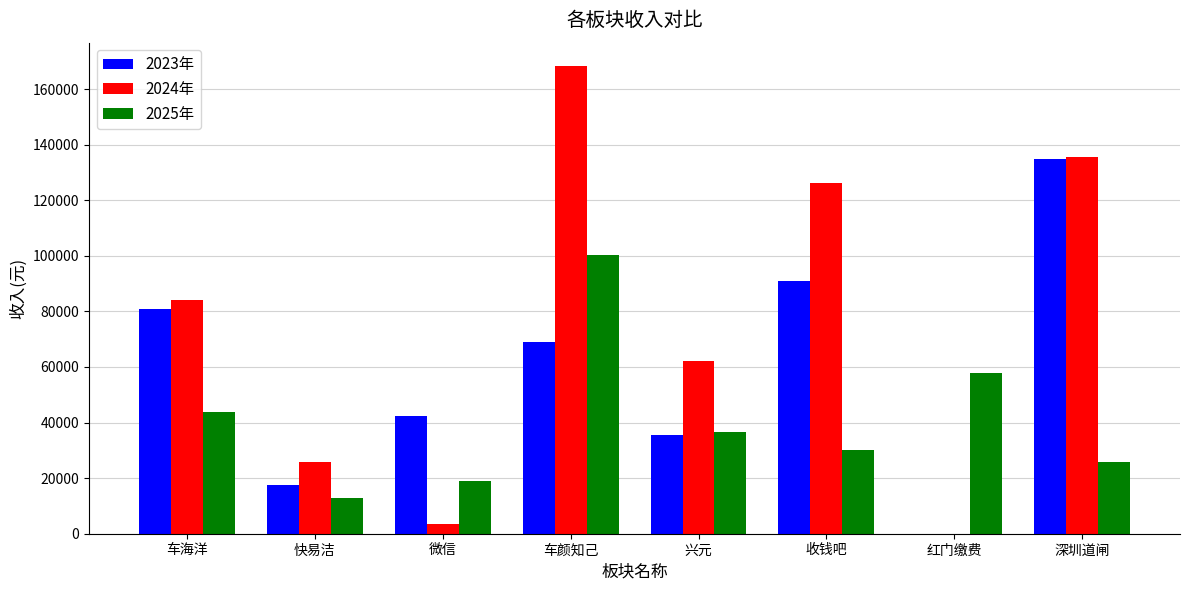

Reading left to right, what are all the values shown in this chart?

2023年: 80754.9	17379.5	42490.2	68818.0	35487.9	91060.2	0.0	134950.0
2024年: 84064.4	25829.6	3353.0	168284.5	61996.3	126047.1	0.0	135730.0
2025年: 43964.2	12708.9	18846.0	100167.8	36451.7	30170.7	58010.0	25675.0